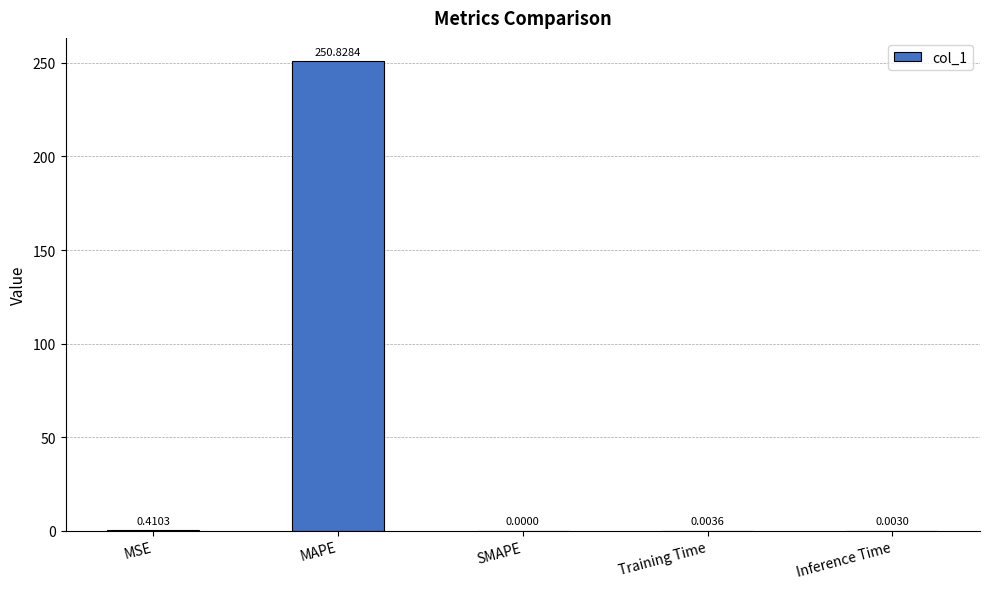

The value at SMAPE is -102.2. True or false?

False